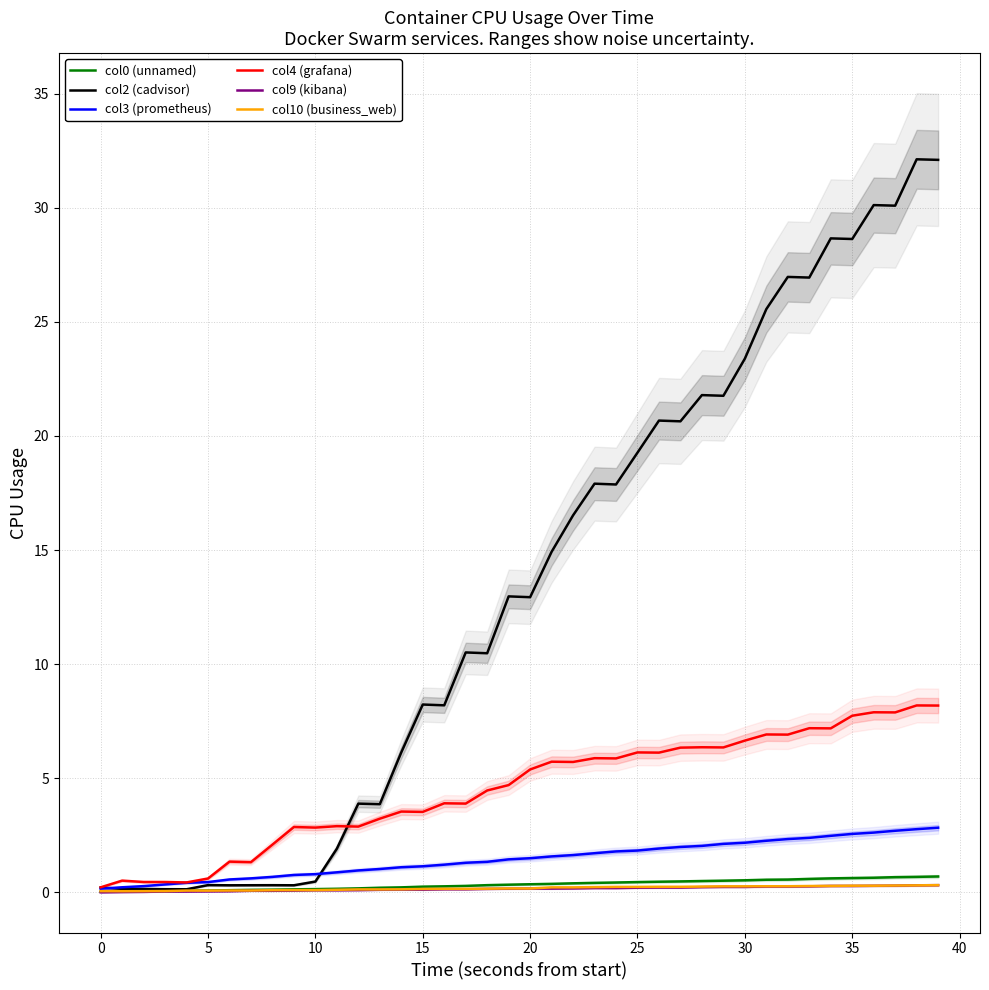

What is the difference between the col4 (grafana) values at 13 and 11?

0.3